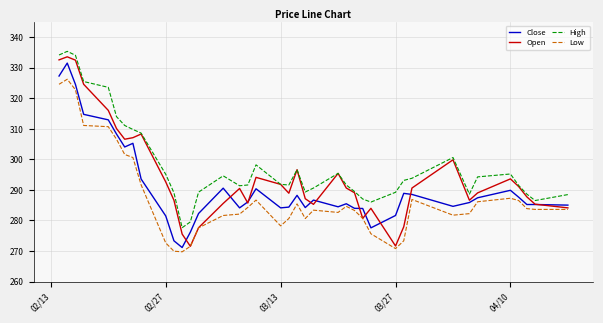

True or false: Low and High intersect in this chart.

False